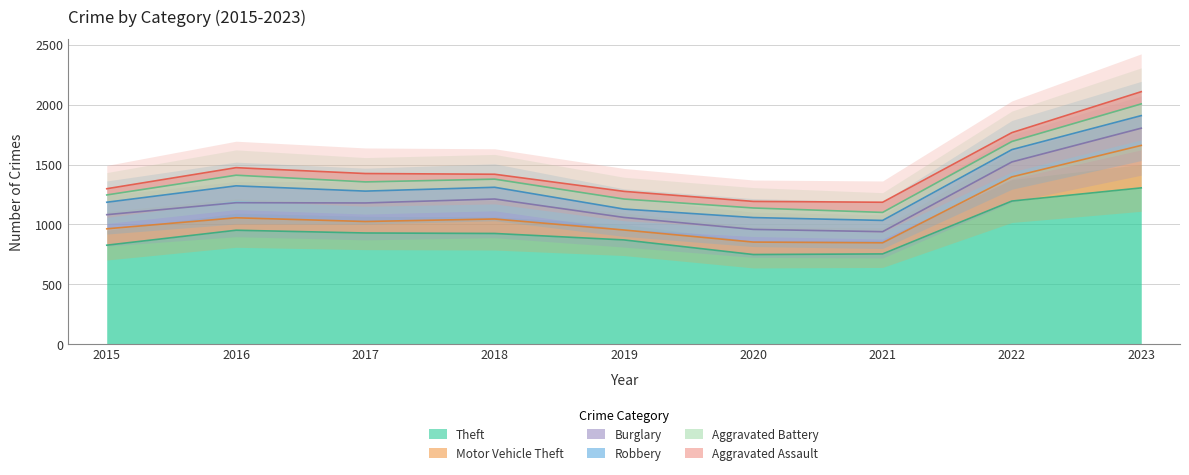

What is the spread (max minus min) of values at 2020?

693